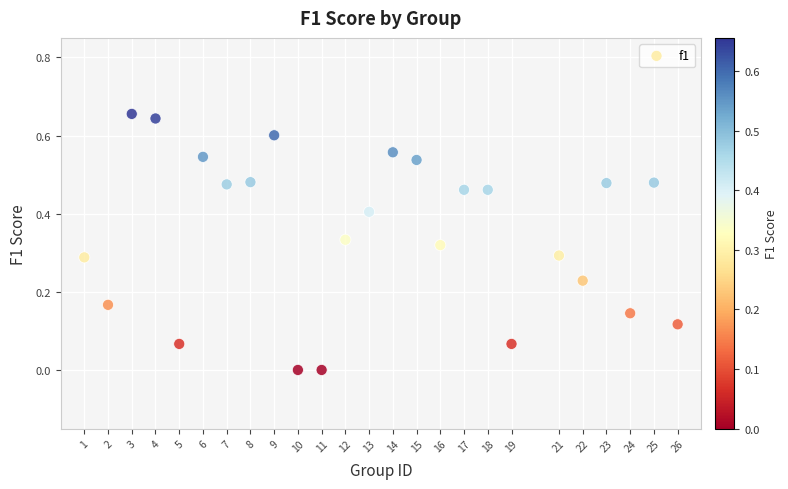

What is the range of X values (max minus min)?

25.0